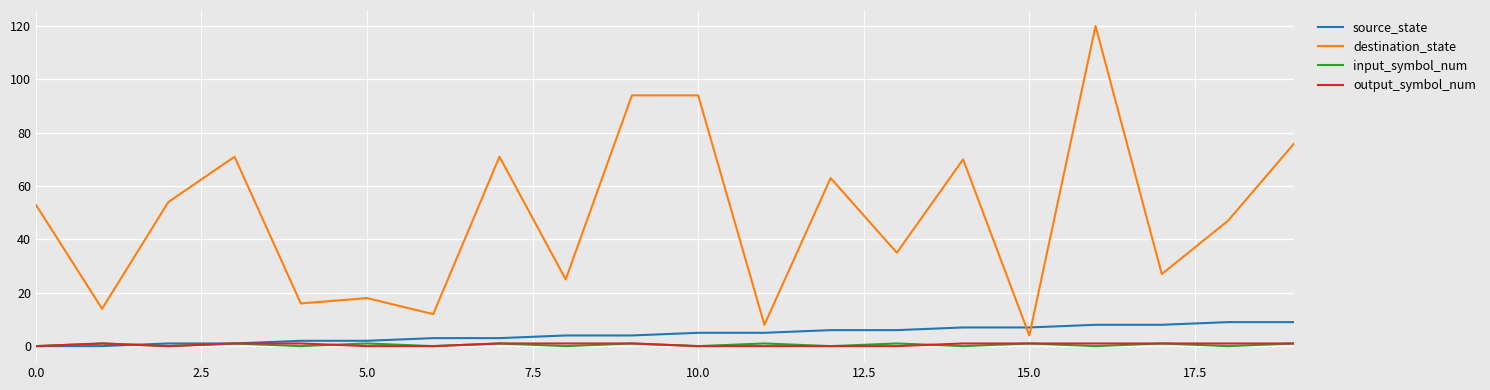

Count the number of data series in this chart.

4